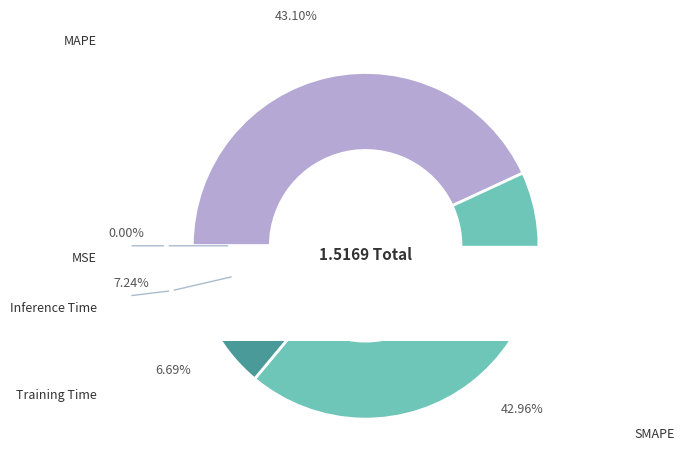

How many segments does this pie chart have?

5